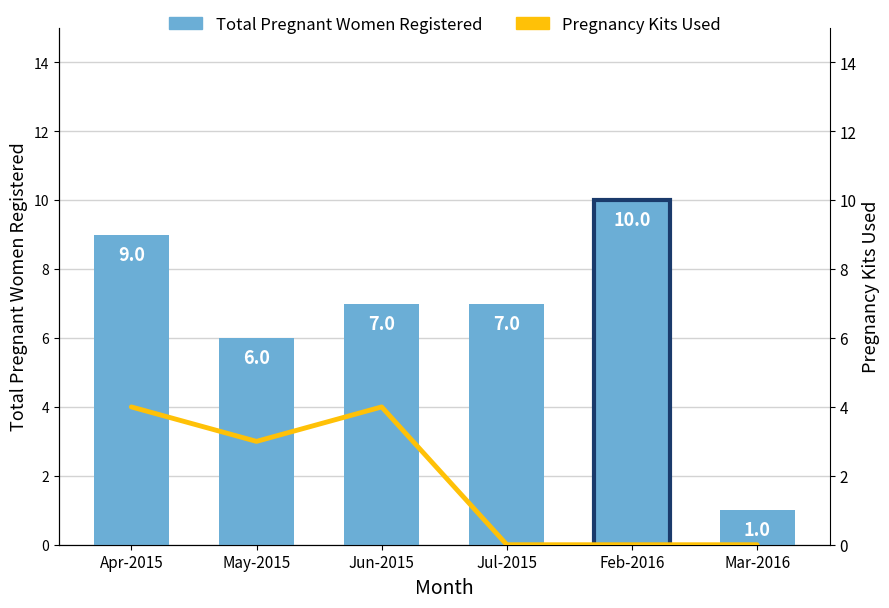

What are all the series names shown in the legend?

Total Pregnant Women Registered, Pregnancy Kits Used